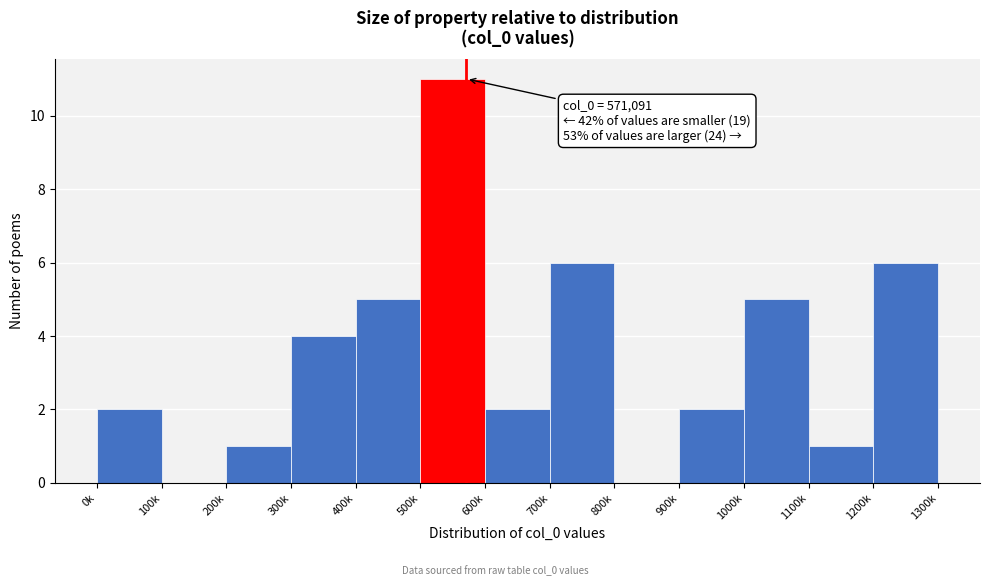

Reading left to right, extract all data points from this chart.

0k=2	100k=0	200k=1	300k=4	400k=5	500k=11	600k=2	700k=6	800k=0	900k=2	1000k=5	1100k=1	1200k=6